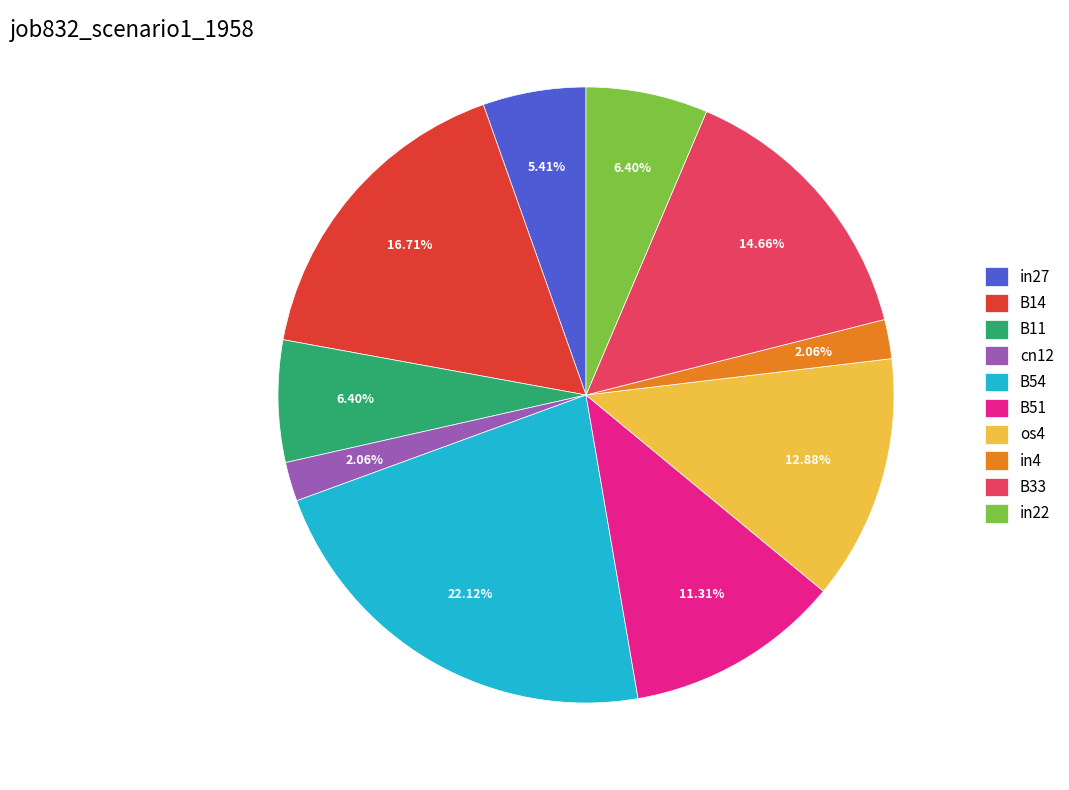

Is it true that B51 is 11% of the pie?

True